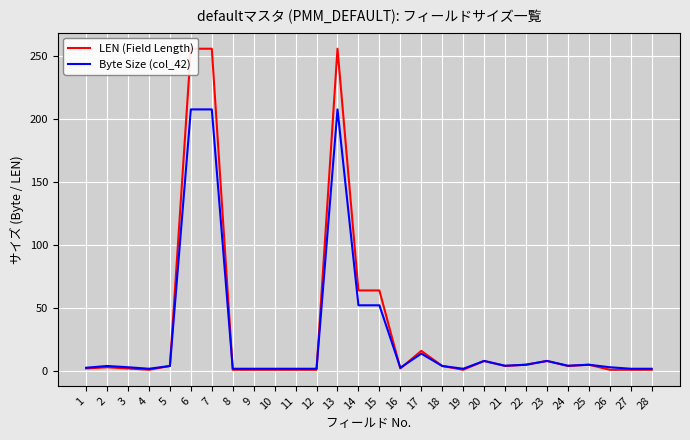

Is it true that LEN (Field Length) equals 2.0 at 1?

True